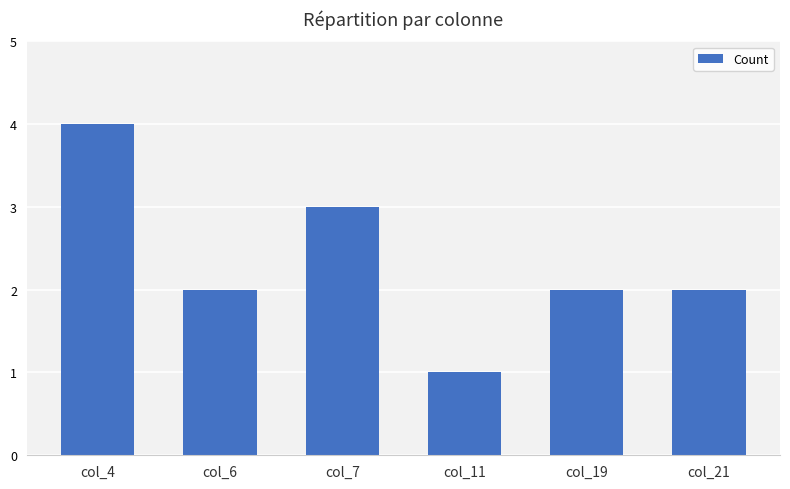

How many series are shown in this chart?

1